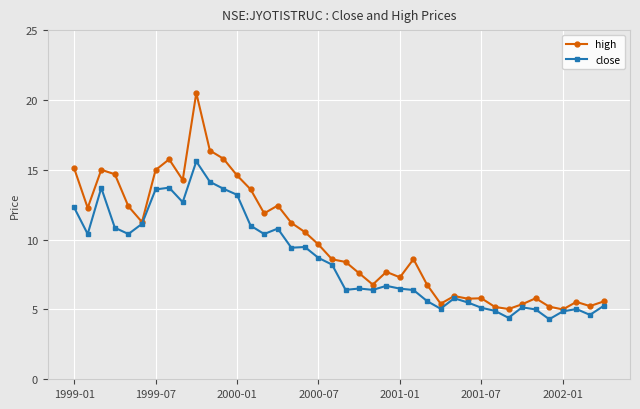

What is the smallest value displayed?

4.3